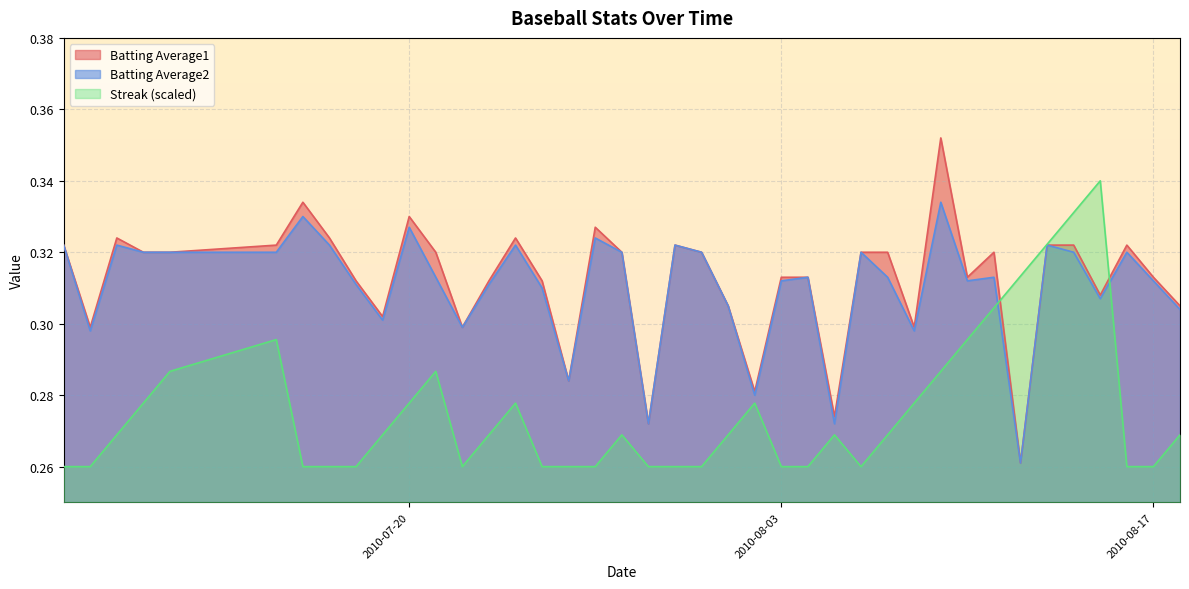

List the series in order of their peak value, highest first.

Batting Average1, Streak (scaled), Batting Average2